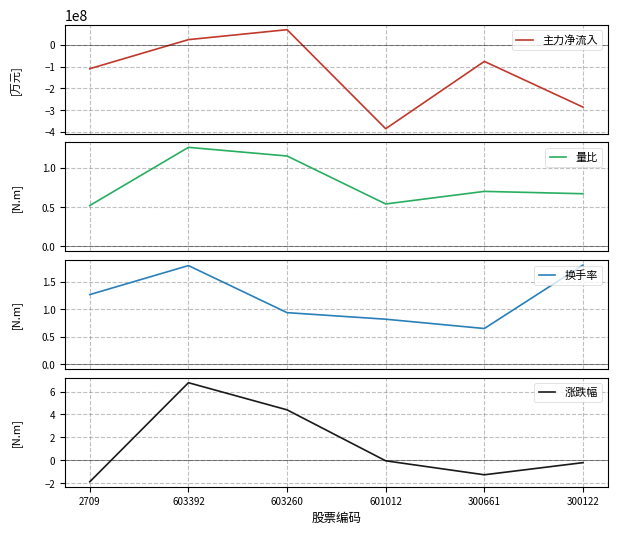

What is the difference between the 换手率 values at 603392 and 601012?

1.0